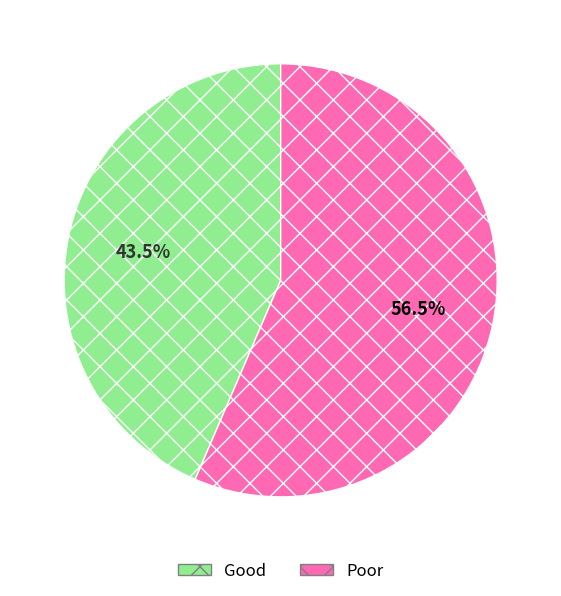

Count the number of slices in the pie.

2